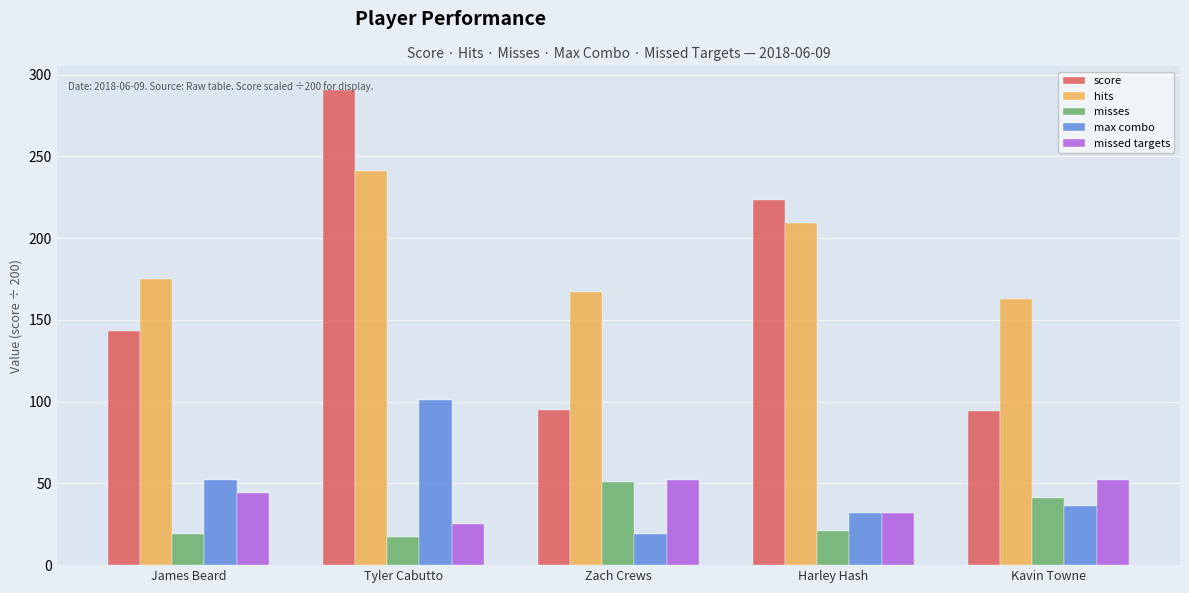

Which series changed the most between Tyler Cabutto and Harley Hash?

max combo